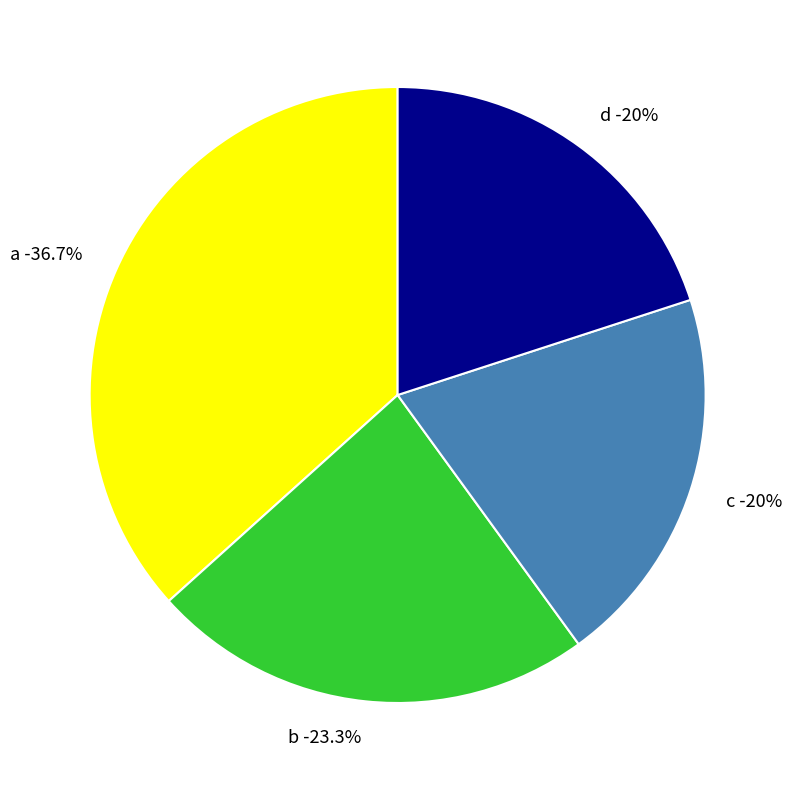

Does any single category account for the majority?

No